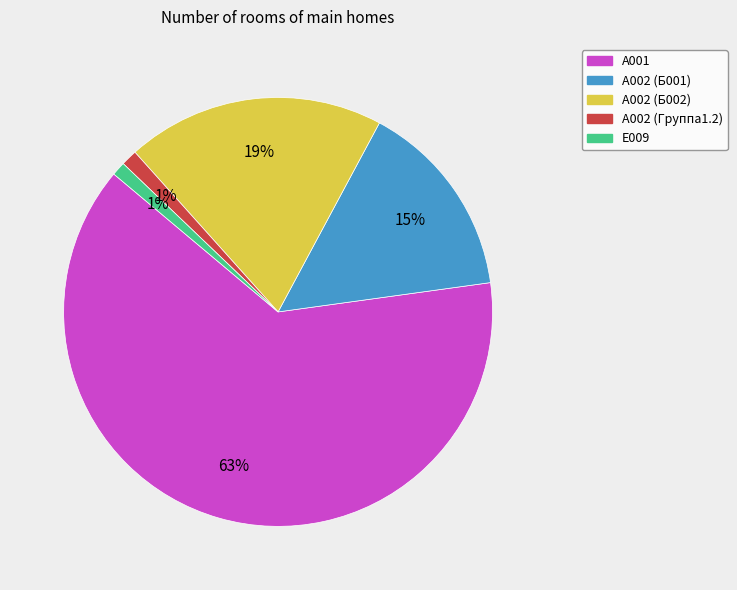

What is the majority slice?

А001